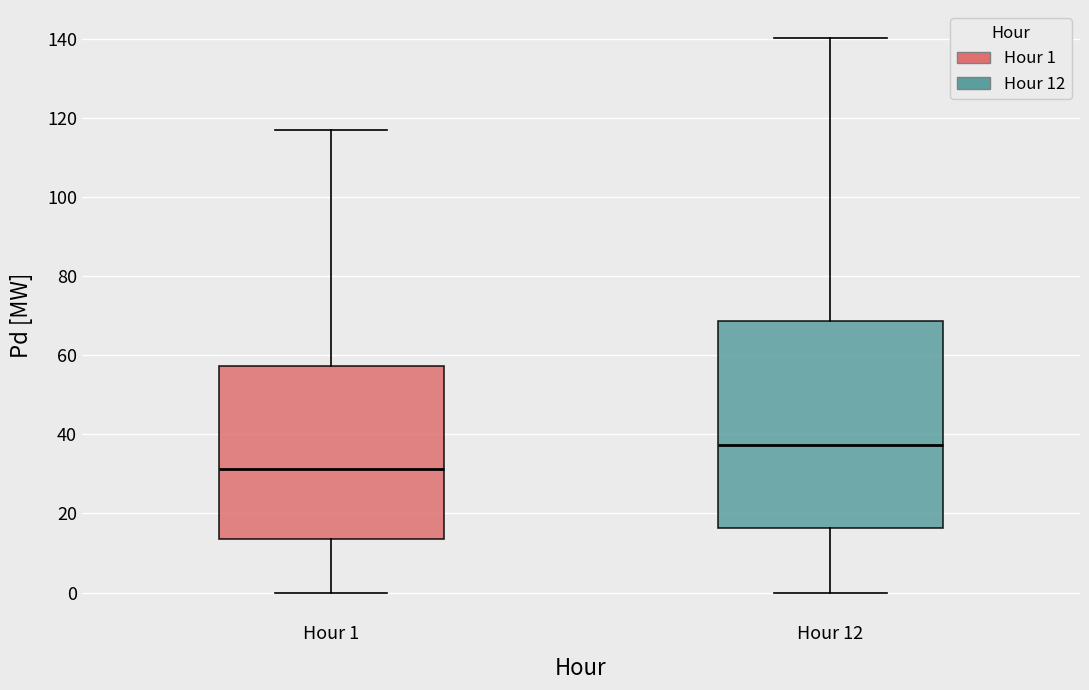

Reading left to right, transcribe this box plot: for each box, give where its median line is, the range the box spans, and where its two whiskers end, as read against the y-axis. The values are not printed on the chart, so give them approximately, as read against the axis.

Hour 1: median 32, box 14 to 58, whiskers 0 to 118
Hour 12: median 38, box 16 to 68, whiskers 0 to 140